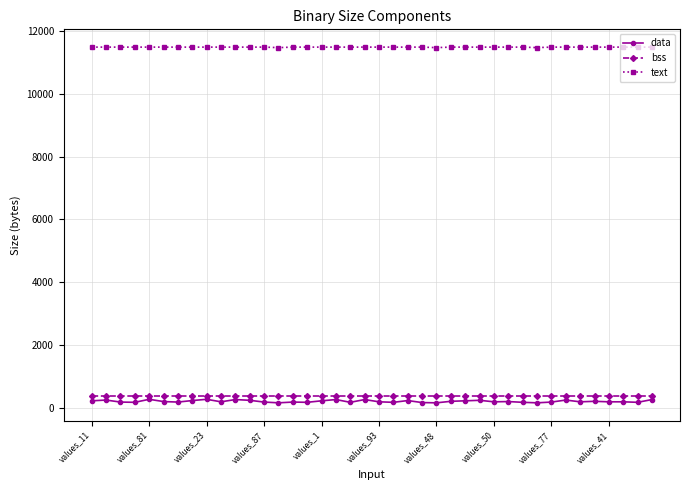

What is the maximum value for data?

264